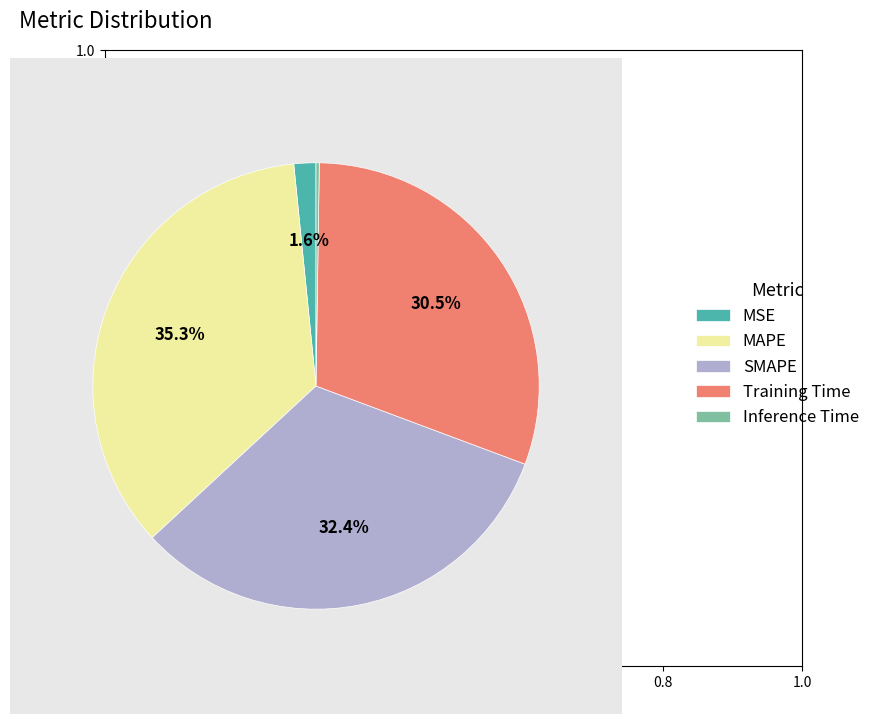

To the nearest percent, what is the difference between the SMAPE and Training Time slice percentages?

2%